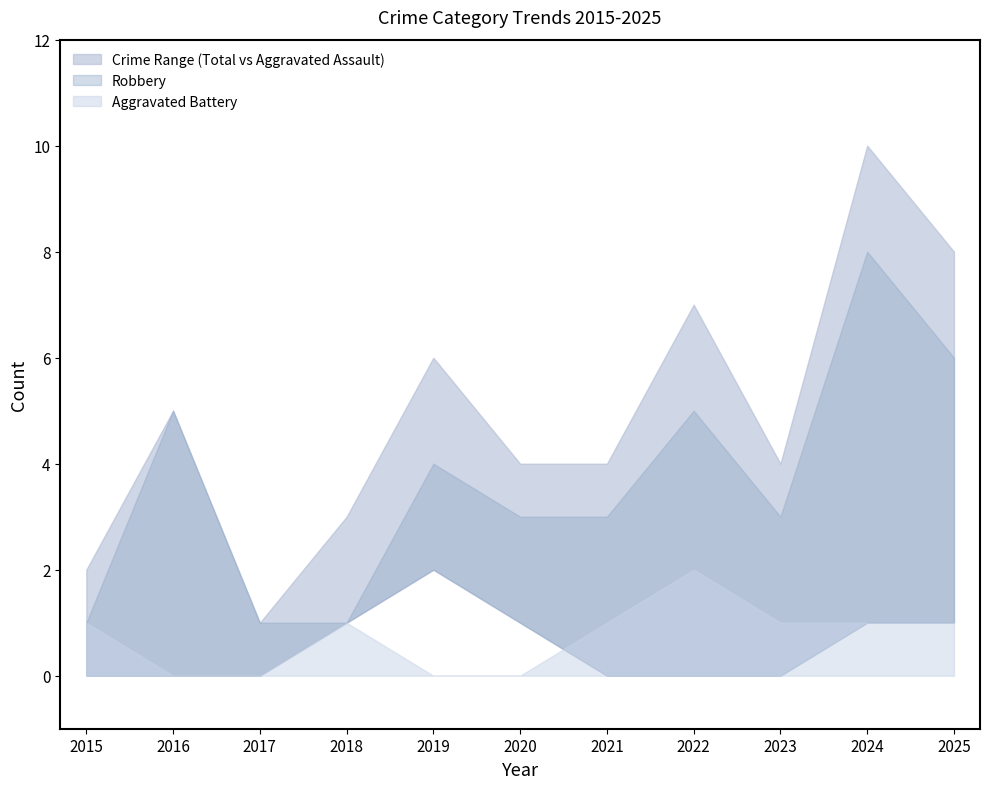

Does the chart display data point markers on the line(s)?

No